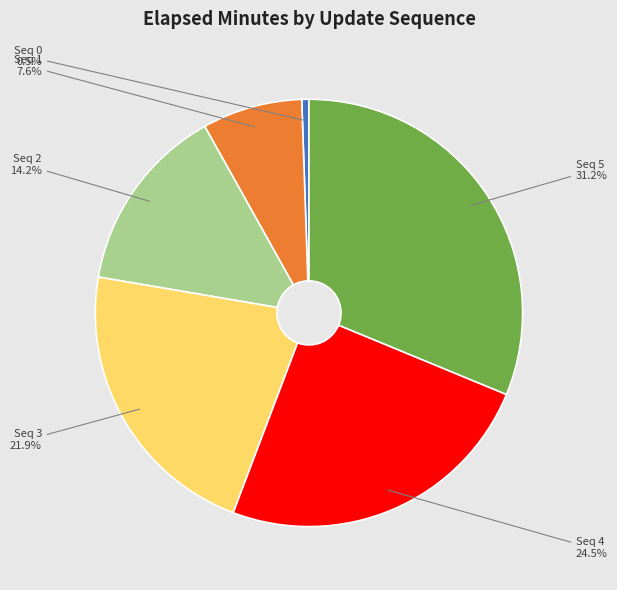

Count the number of slices in the pie.

6